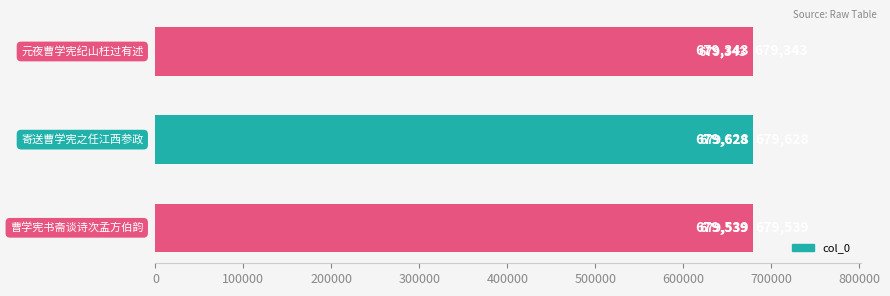

What is the sum of all values?

2038510